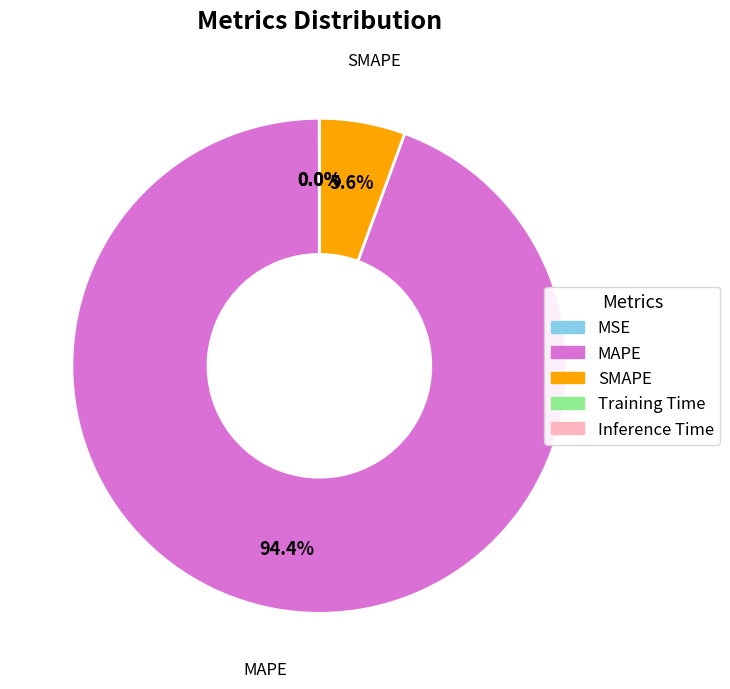

Which category has the biggest portion of the pie?

MAPE